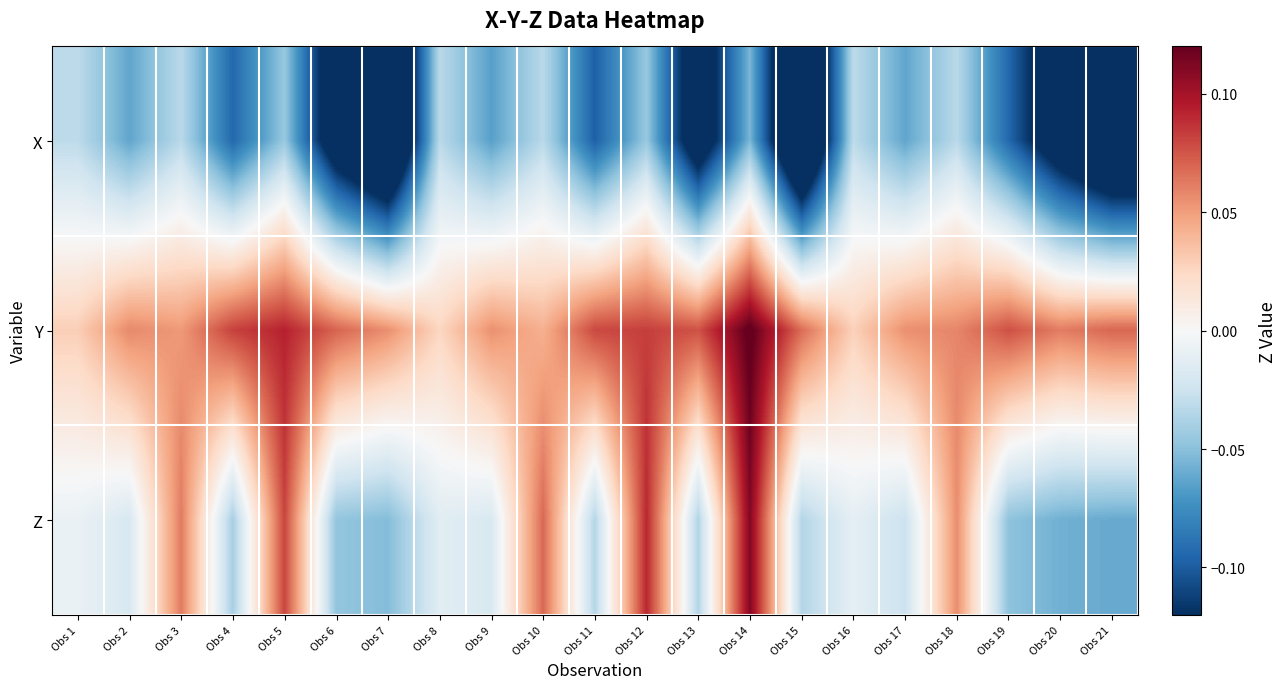

Between Obs 16 and Obs 10, which is larger?

Obs 16